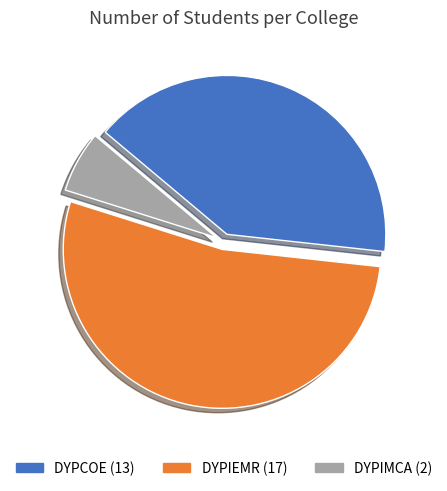

Which slice is the largest?

DYPIEMR